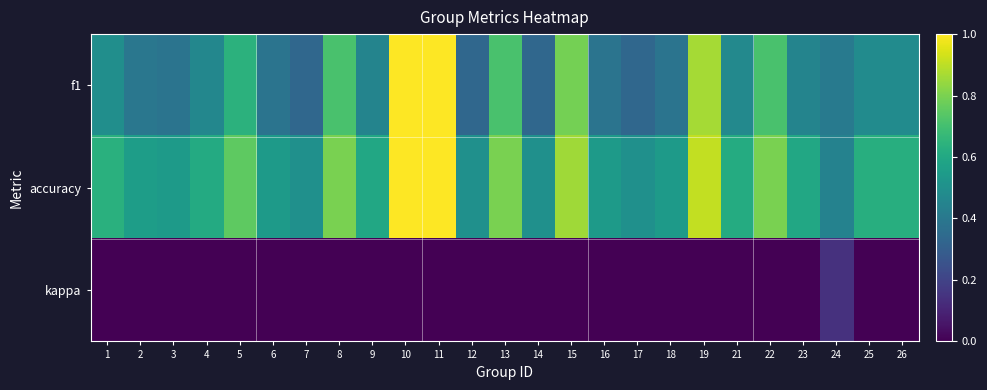

At which category is the sum across all series the highest?

10